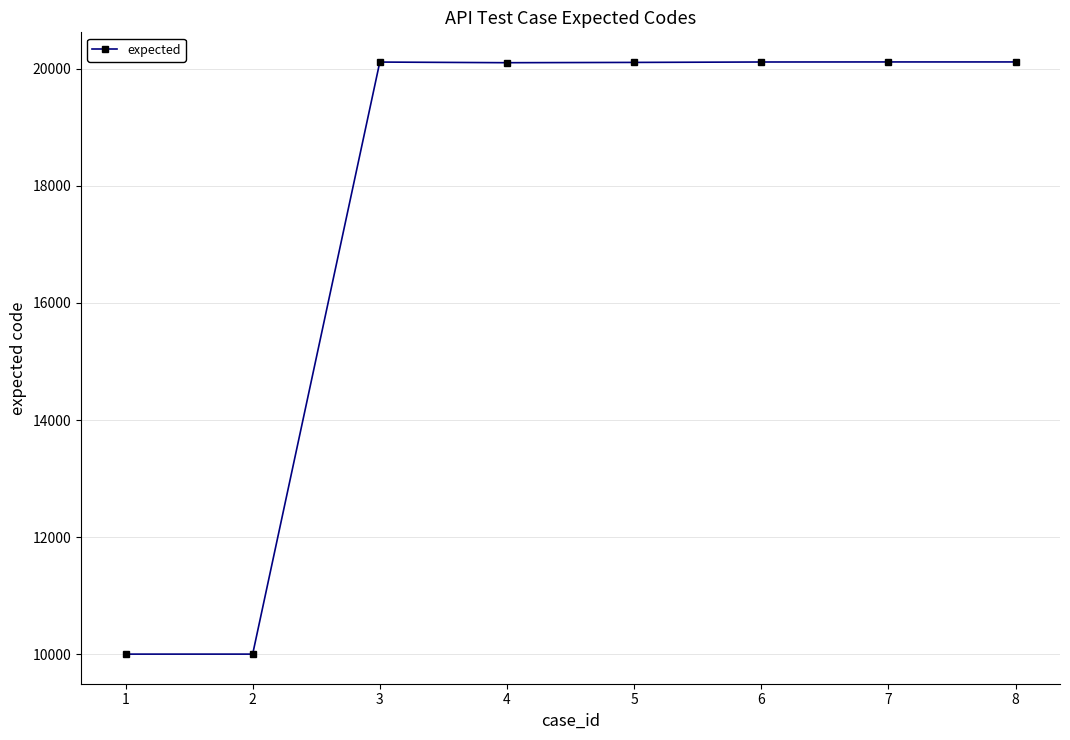

What is the sum of the values at 6 and 4?

40220